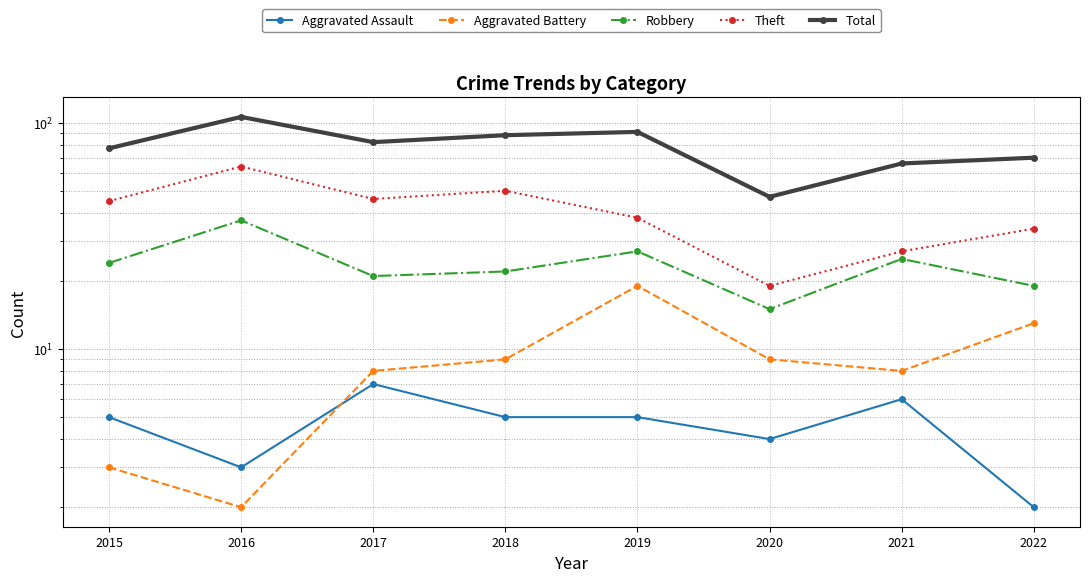

At how many categories does at least one series exceed 79?

4